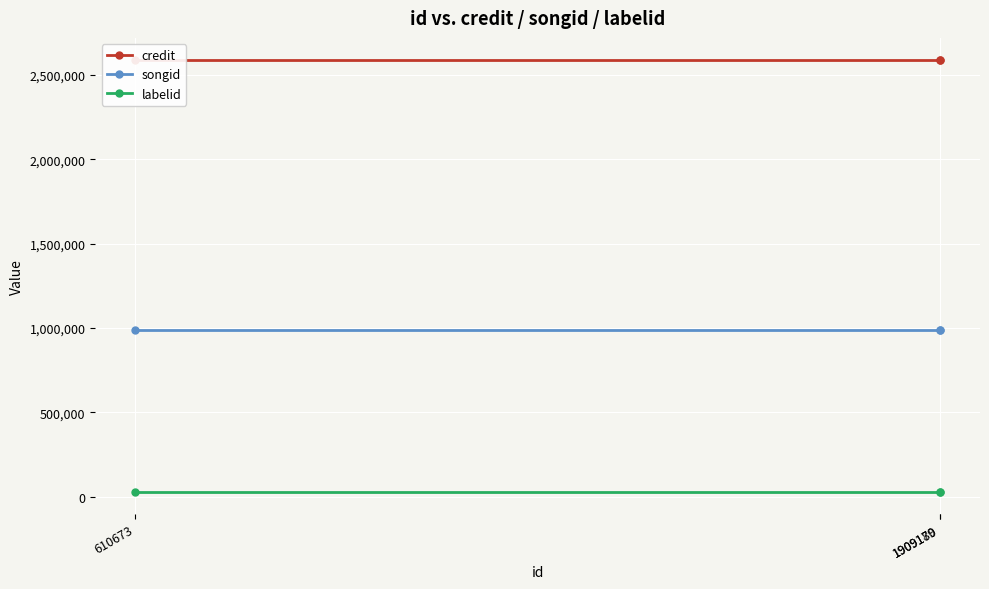

What is the sum of the credit values at 1909179 and 610673?

5183944